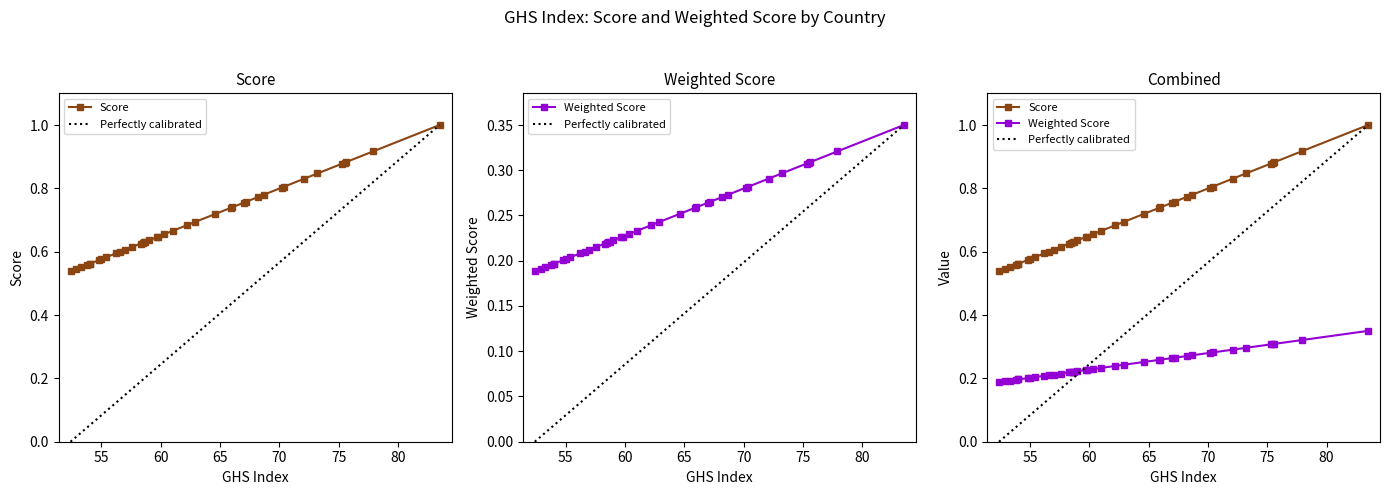

The value of Weighted Score at 72.1 is 0.5. True or false?

False